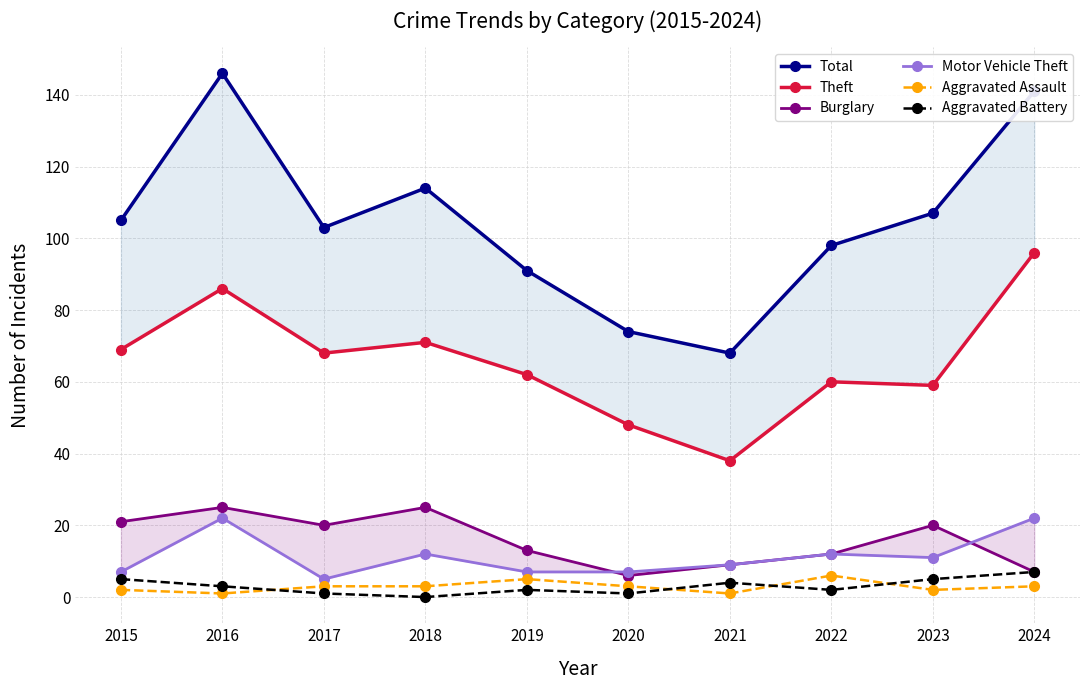

List the labels in order of Aggravated Battery value, smallest first.

2018, 2017, 2020, 2019, 2022, 2016, 2021, 2015, 2023, 2024